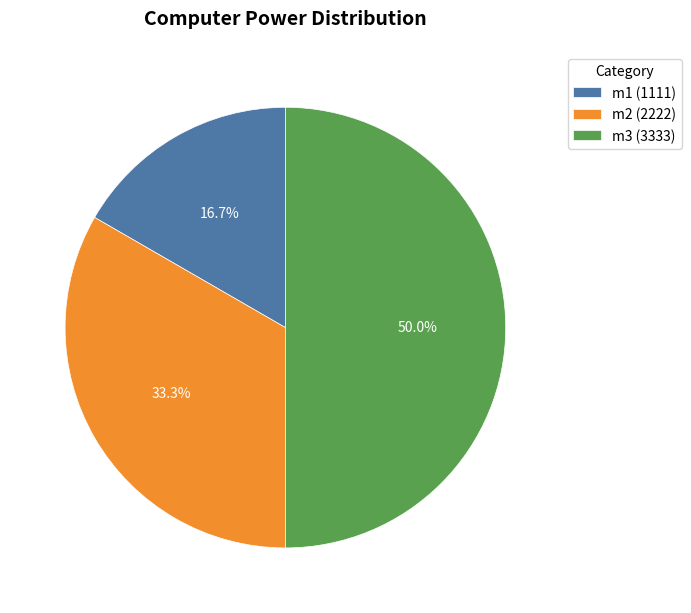

Rank the categories by value from highest to lowest.

m3, m2, m1